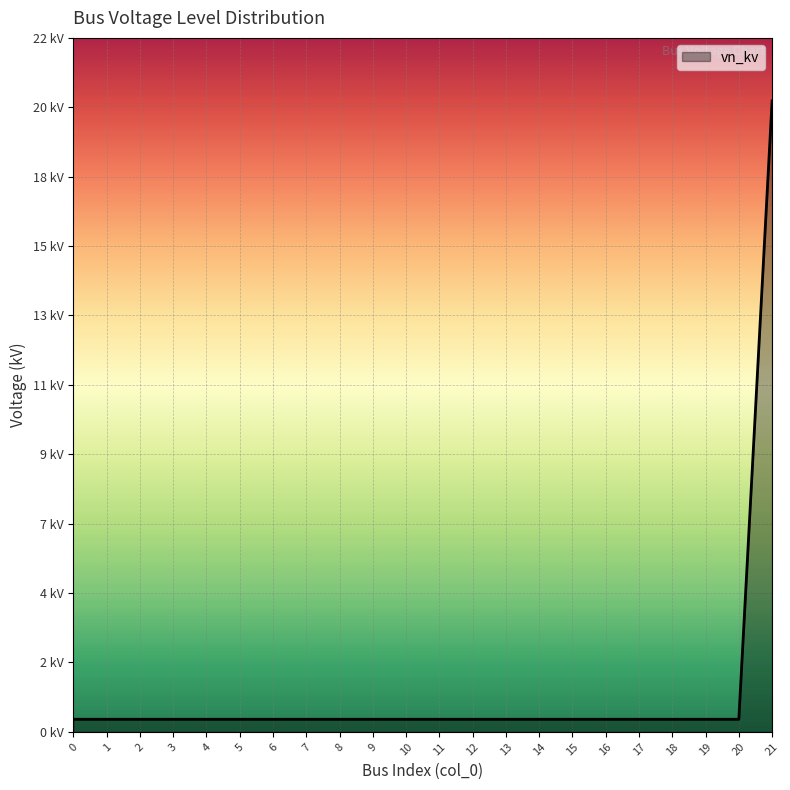

True or false: the data shows 0.7 at 18.

False